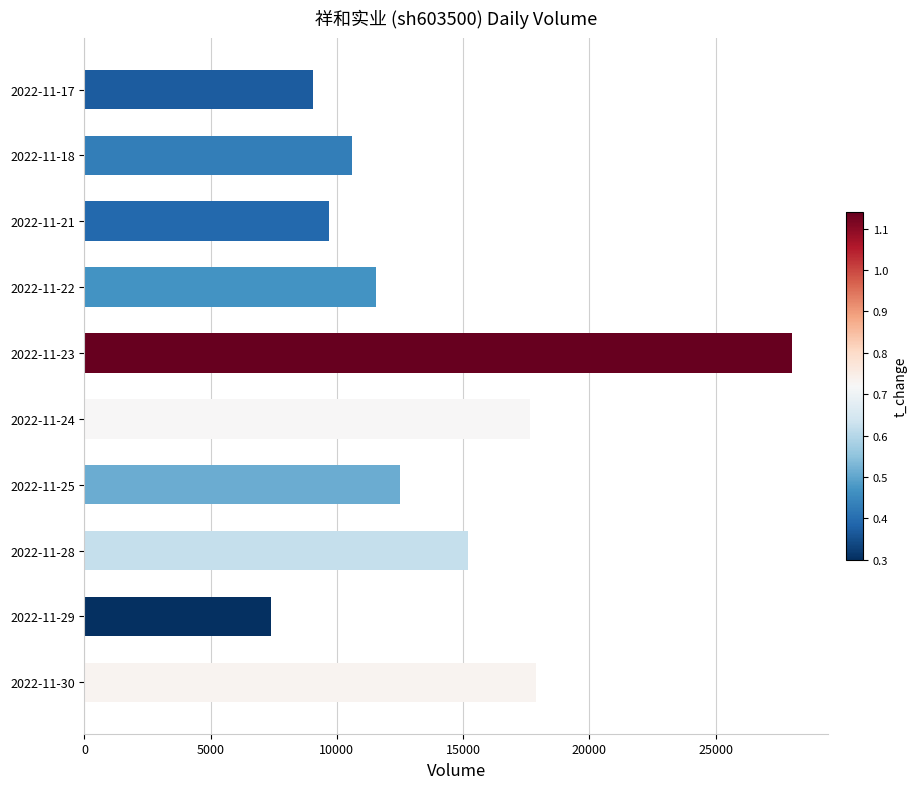

What is the sum of the values at 2022-11-25 and 2022-11-30?

30405